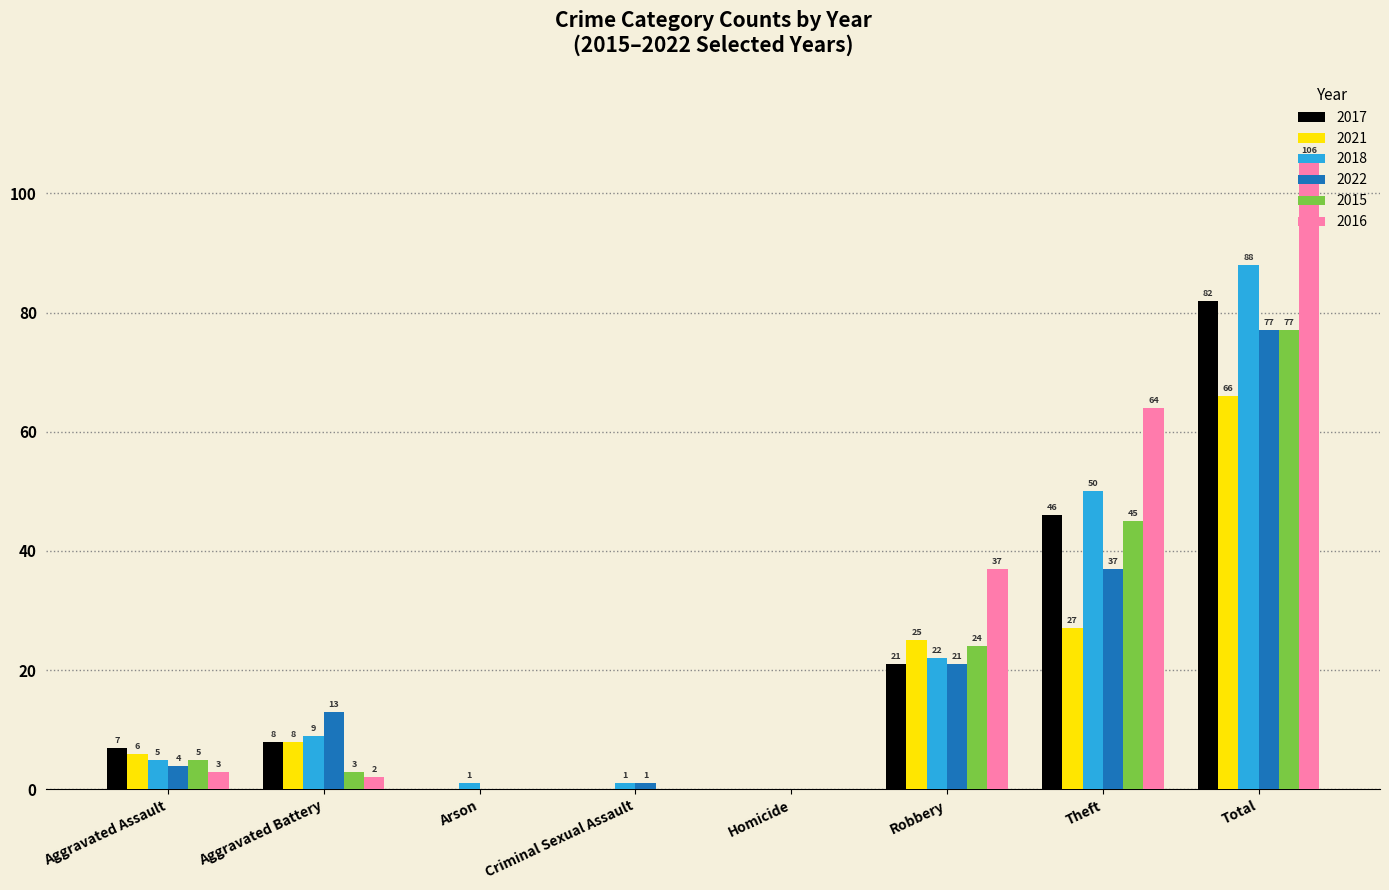

Which label corresponds to the largest value in the chart?

Total